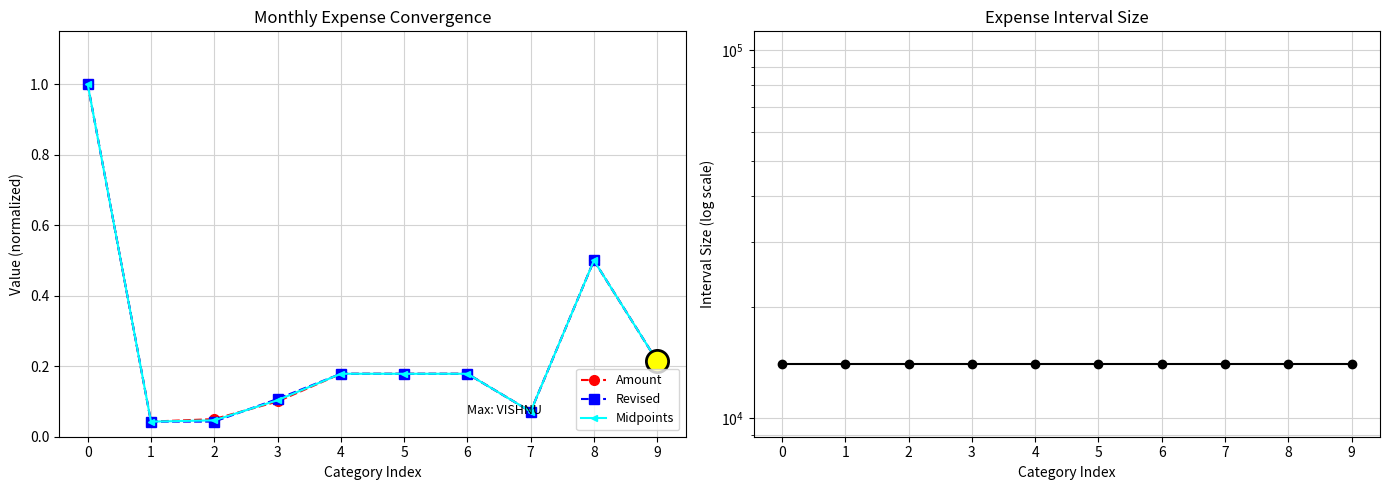

At how many categories does at least one series exceed 2026?

10